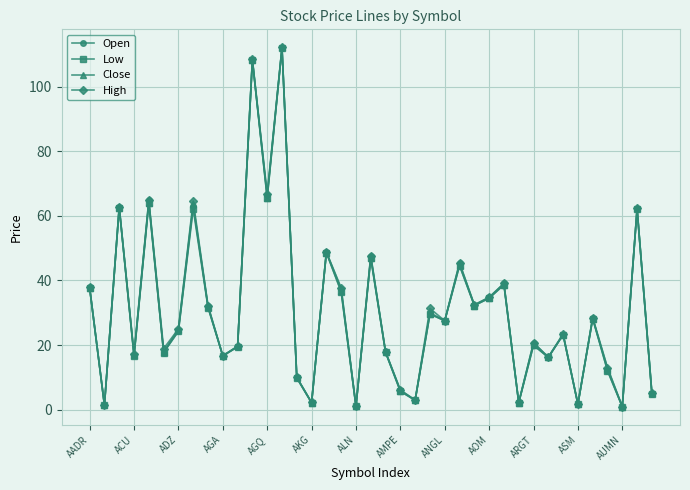

What is the greatest value displayed?

112.2